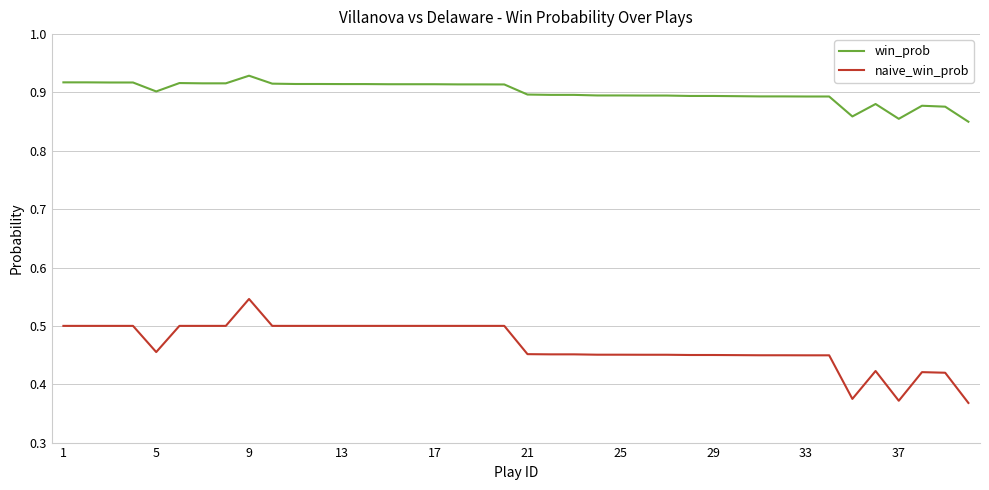

Which series has the widest spread of values?

naive_win_prob